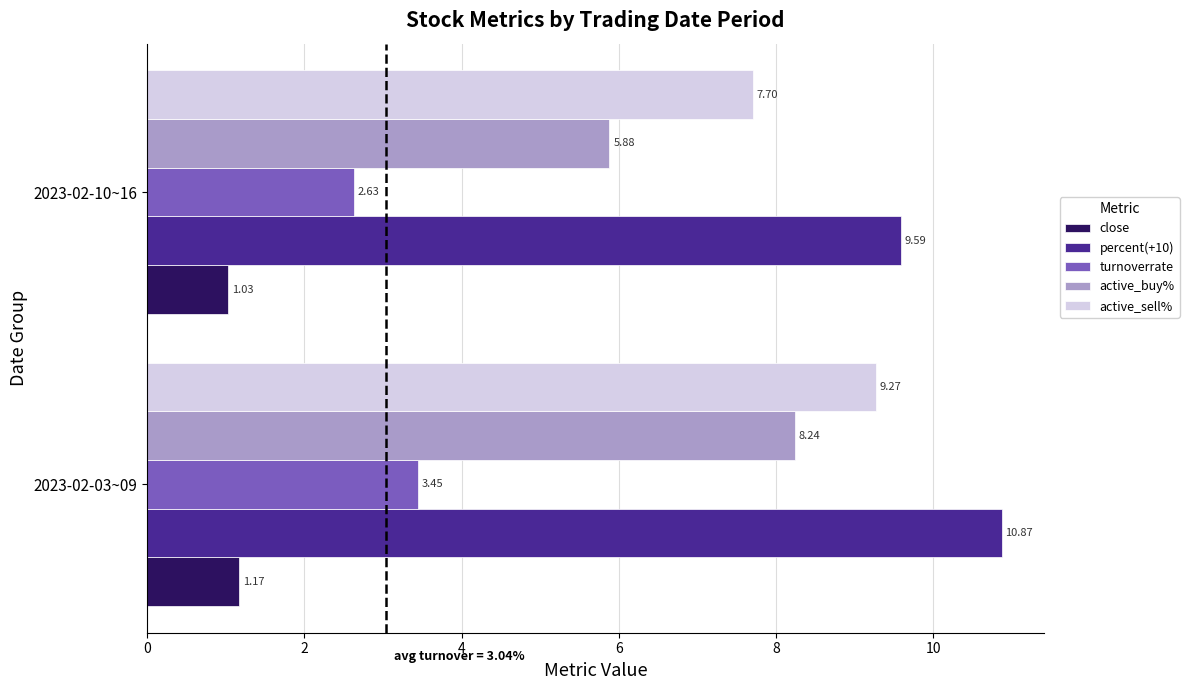

What is the maximum value shown in the chart?

10.9